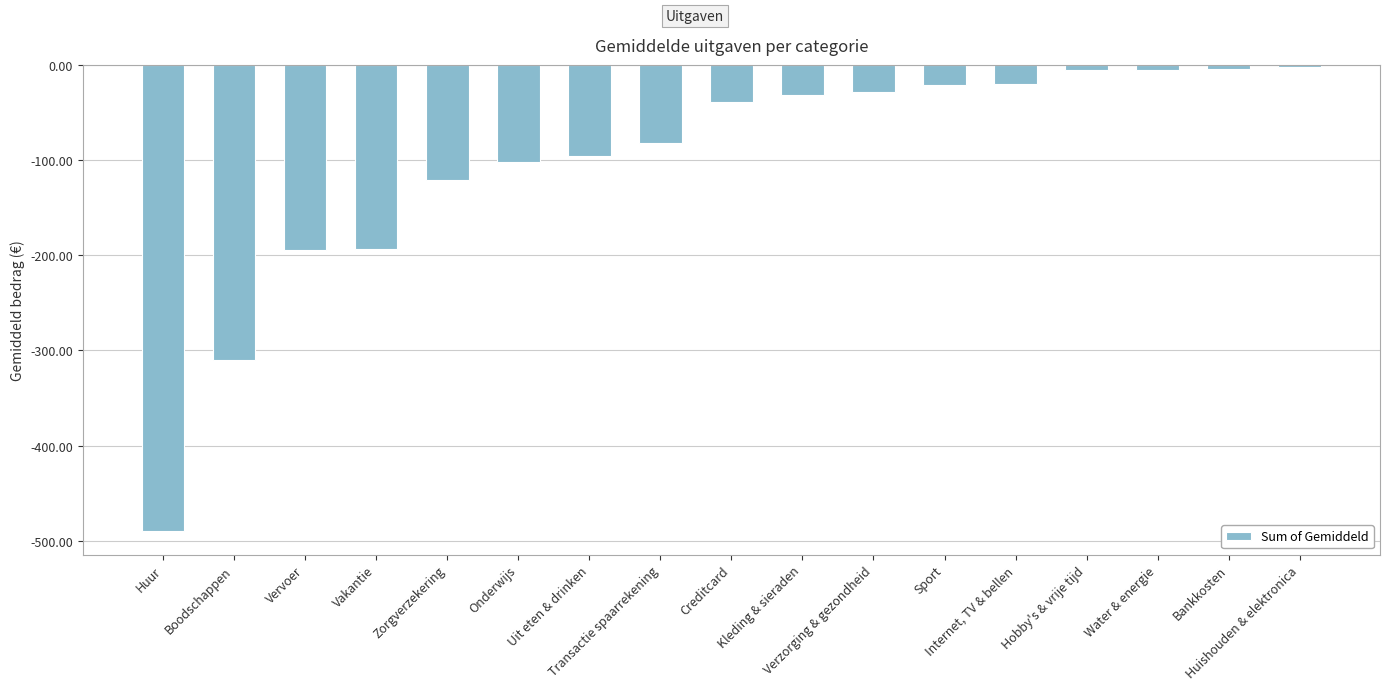

At which label does the data first exceed -38?

Kleding & sieraden